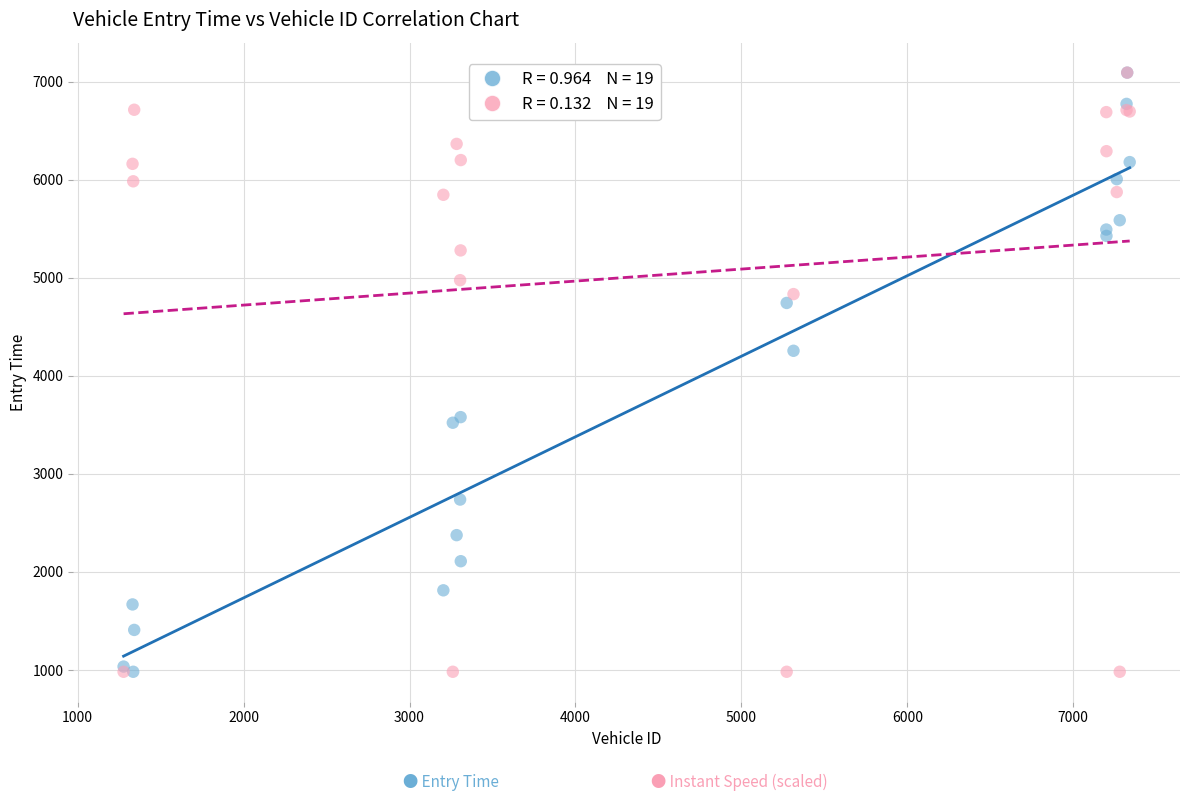

Across all series, what Y value is closest to 4038?

4257.0